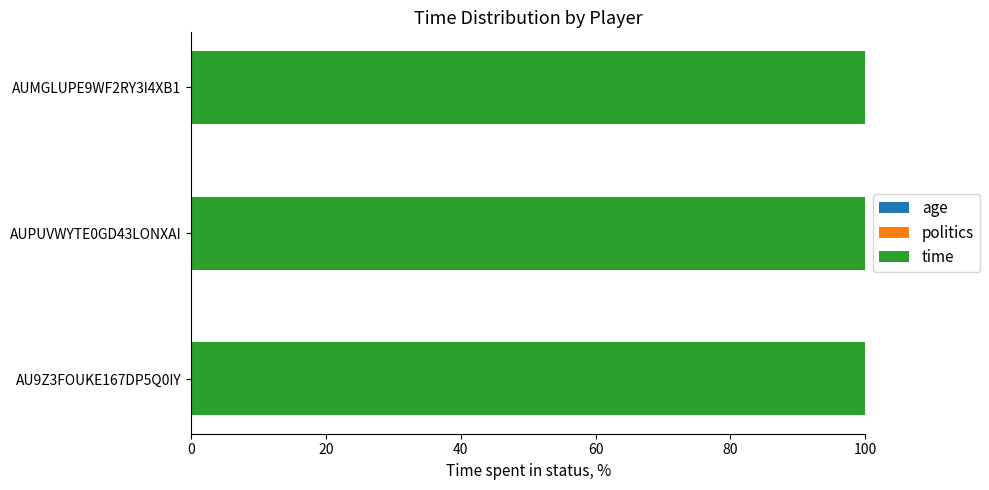

At how many categories does at least one series exceed 34?

3